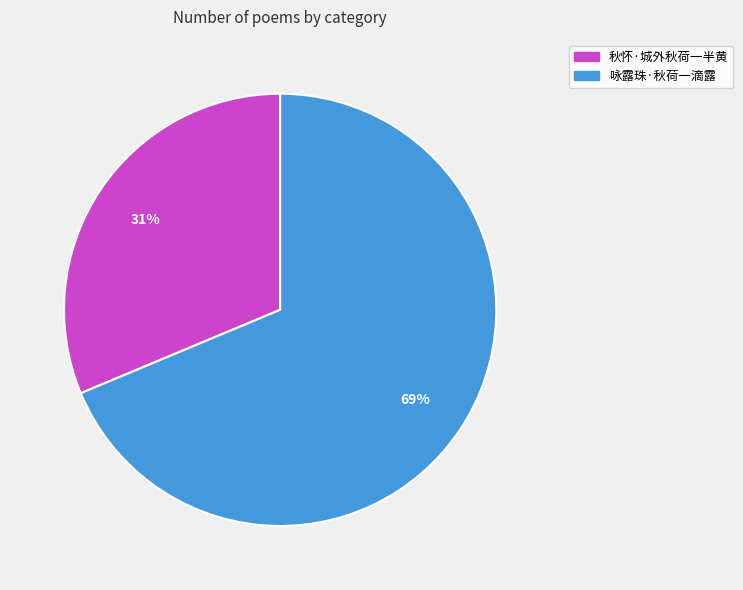

To the nearest percent, what is the average slice percentage?

50%